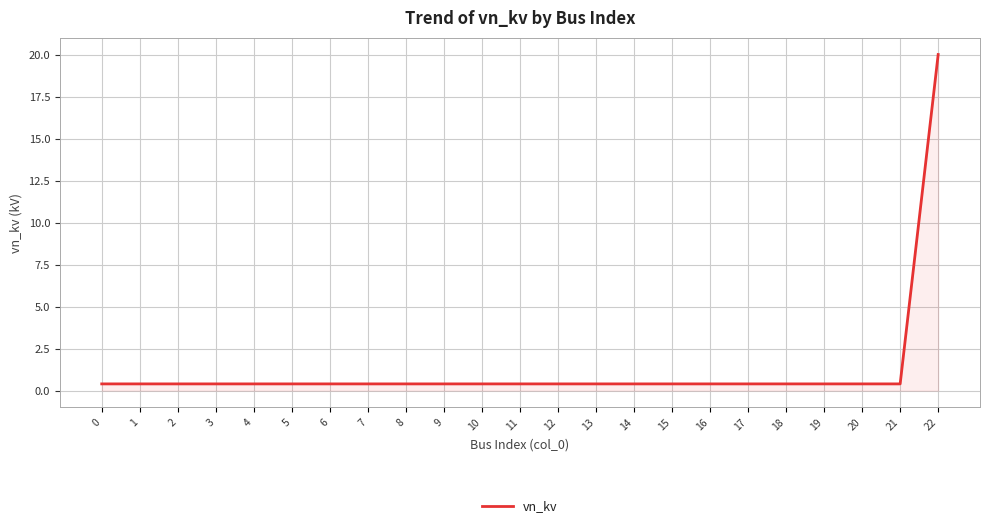

What is the maximum value shown in the chart?

20.0